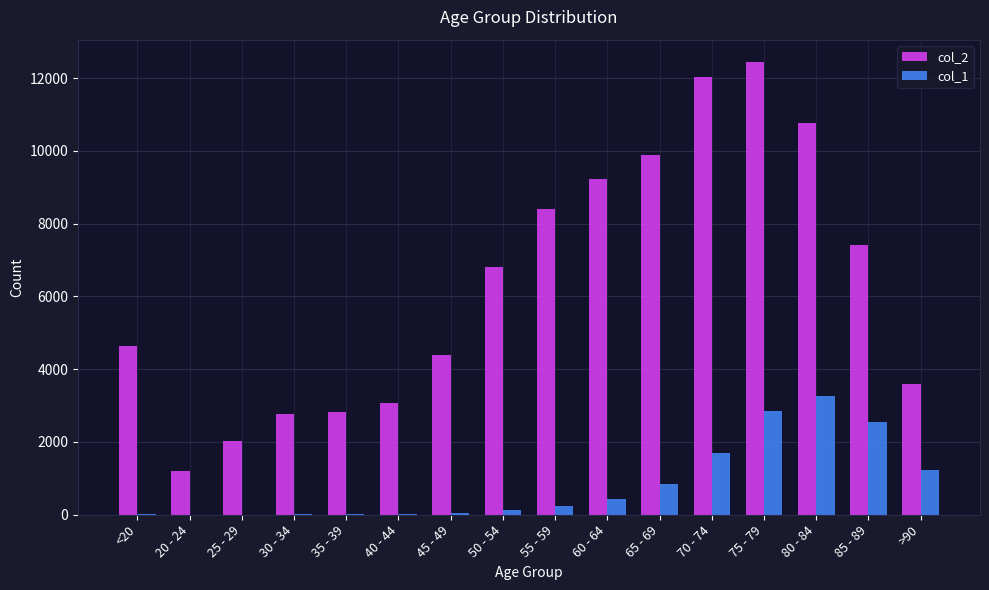

Which category has the highest value across all series?

75 - 79